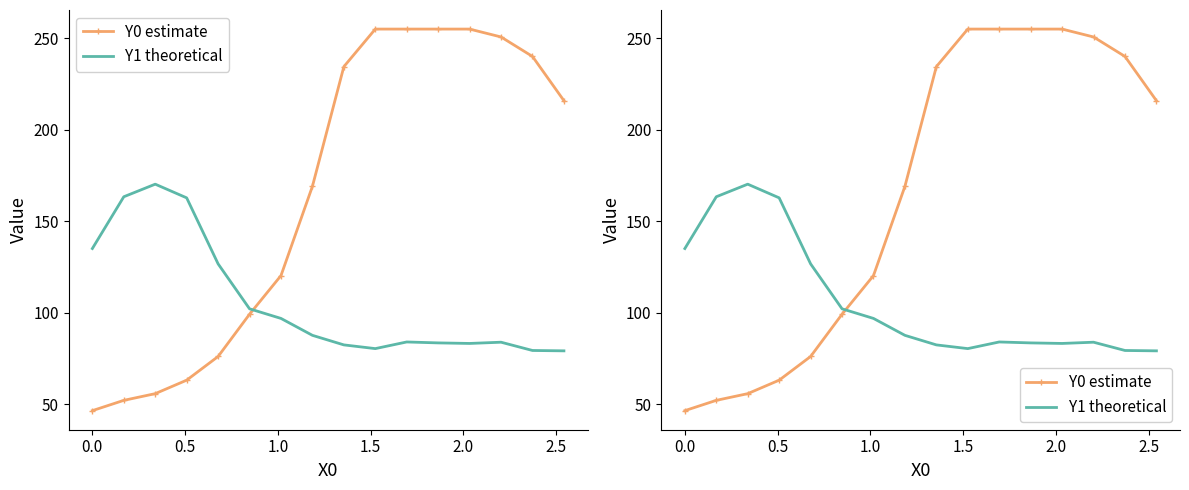

What is the average value of the Y1 theoretical series?

106.3